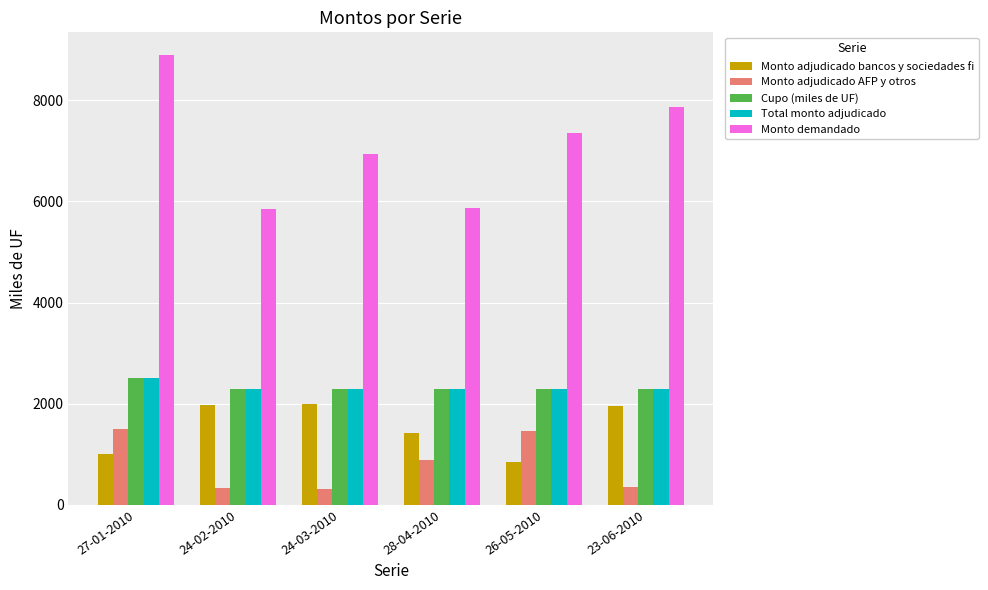

Which series has the widest spread of values?

Monto demandado